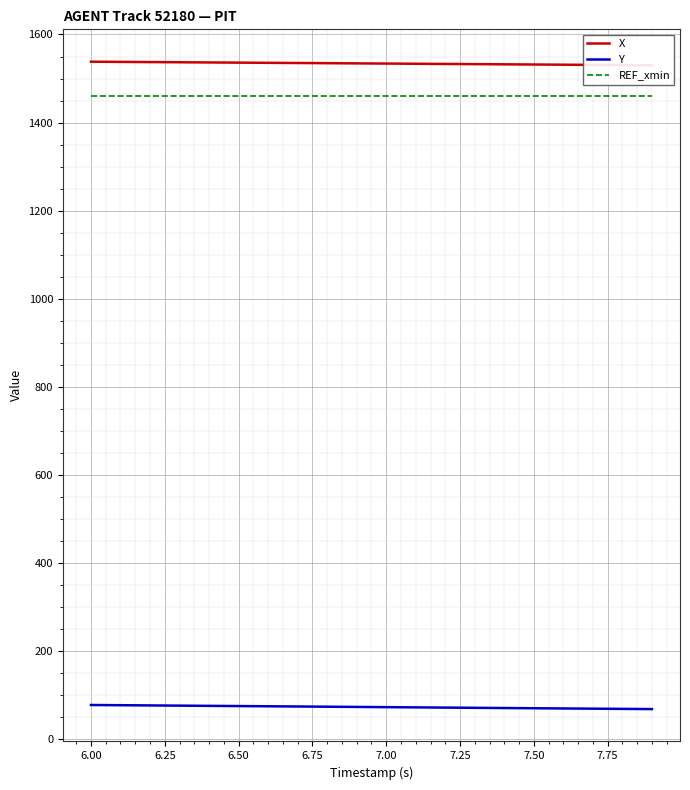

The value of REF_xmin at 6.00 is 1460.3. True or false?

True